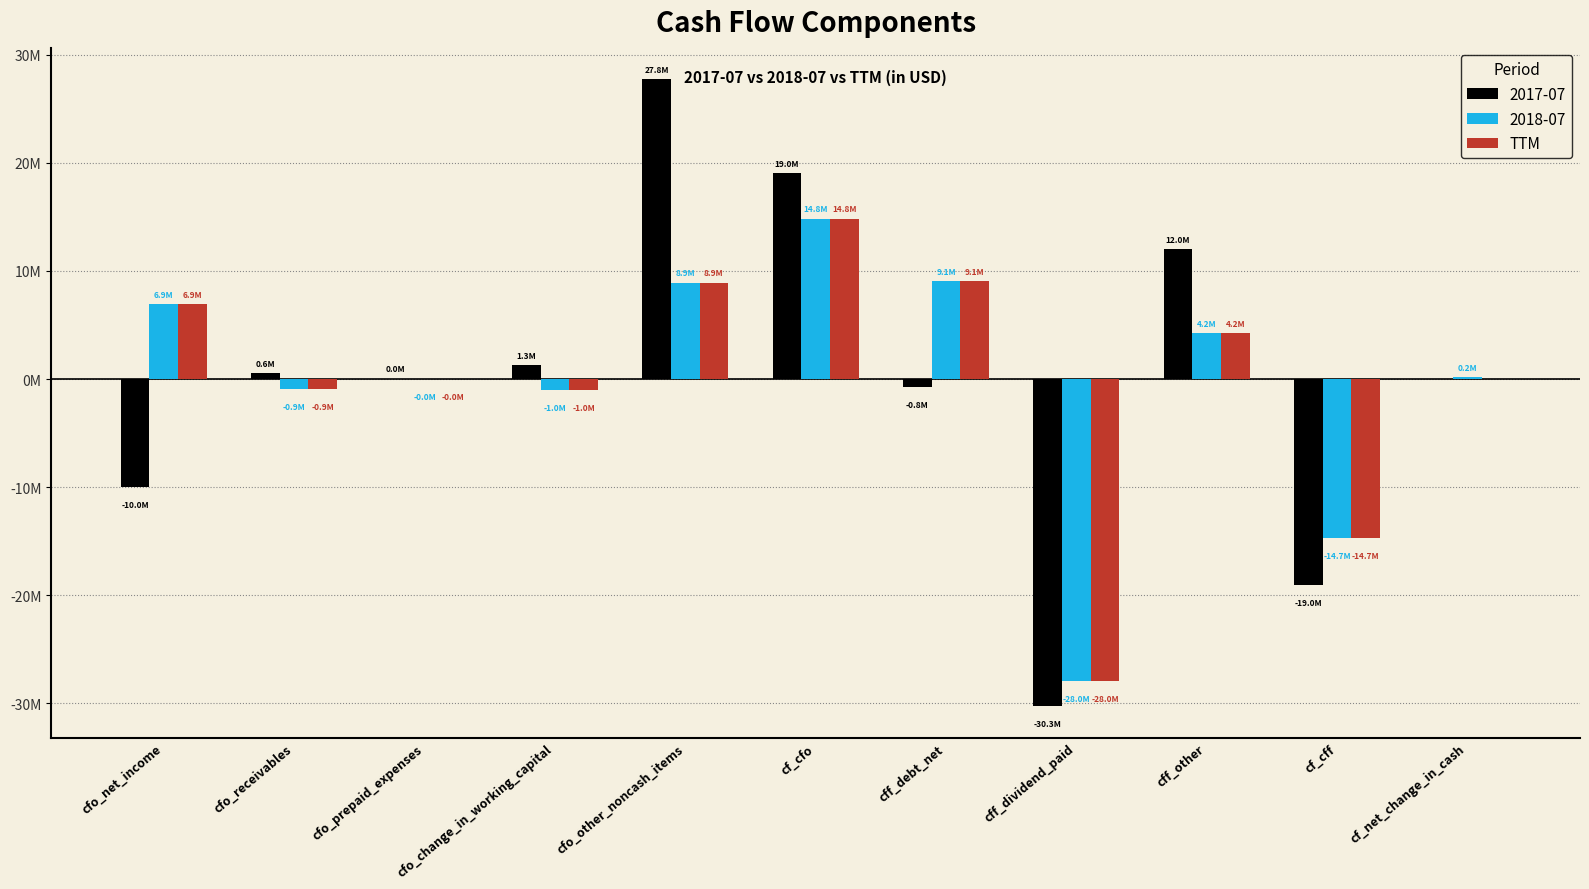

What are all the series names shown in the legend?

2017-07, 2018-07, TTM